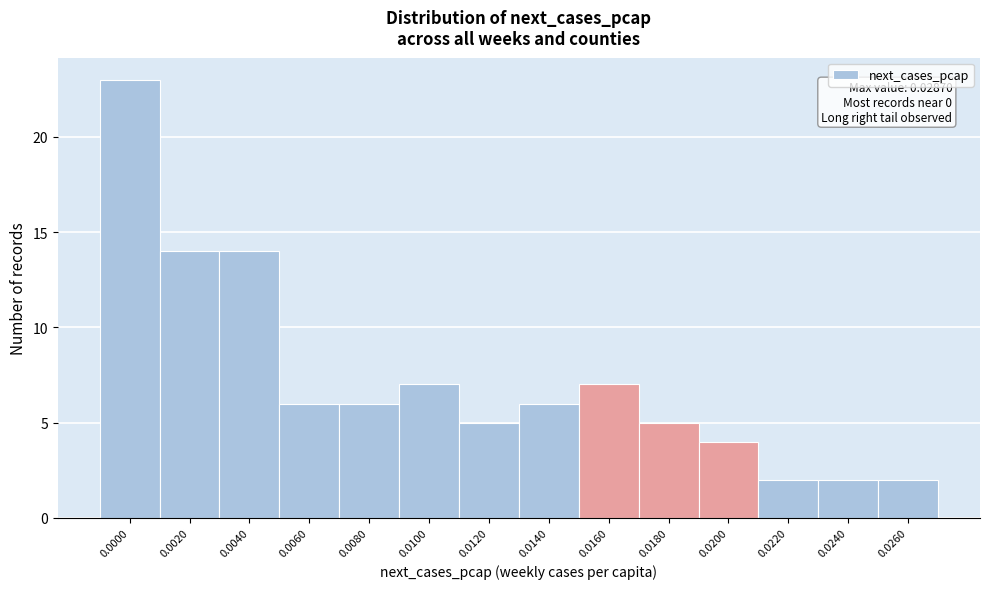

Reading right to left, extract all data points from this chart.

0.0260=2	0.0240=2	0.0220=2	0.0200=4	0.0180=5	0.0160=7	0.0140=6	0.0120=5	0.0100=7	0.0080=6	0.0060=6	0.0040=14	0.0020=14	0.0000=23